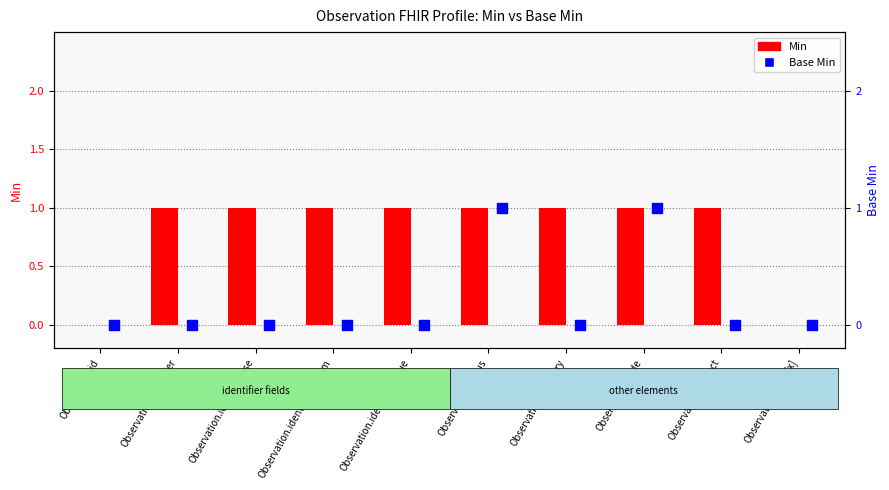

What is the ratio of the value at Observation.code to the value at Observation.identifier.value?

1.0